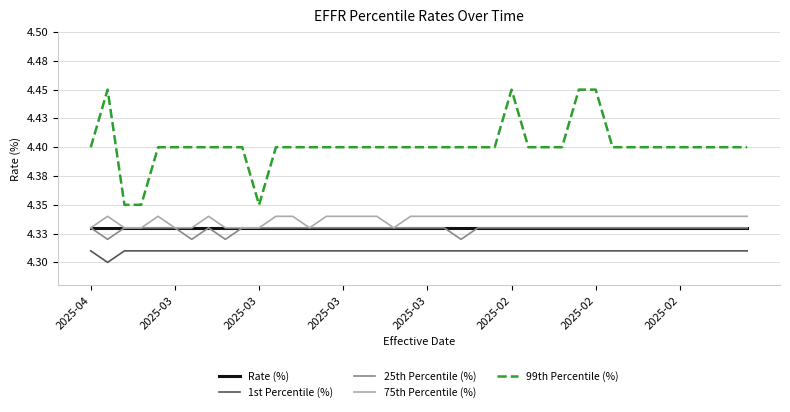

What are all the series names shown in the legend?

Rate (%), 1st Percentile (%), 25th Percentile (%), 75th Percentile (%), 99th Percentile (%)